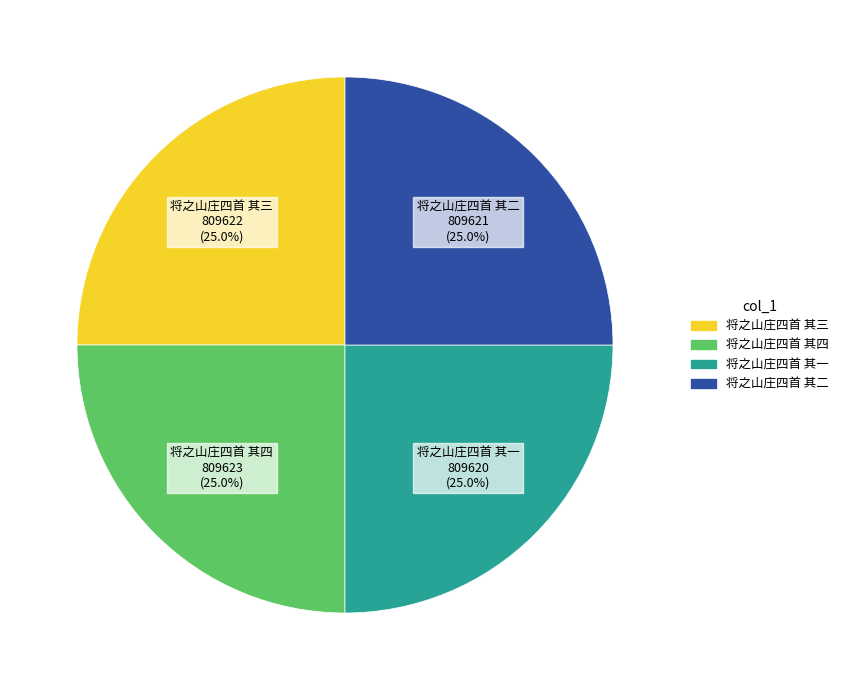

What percentage is the 将之山庄四首 其一 slice, to the nearest percent?

25%